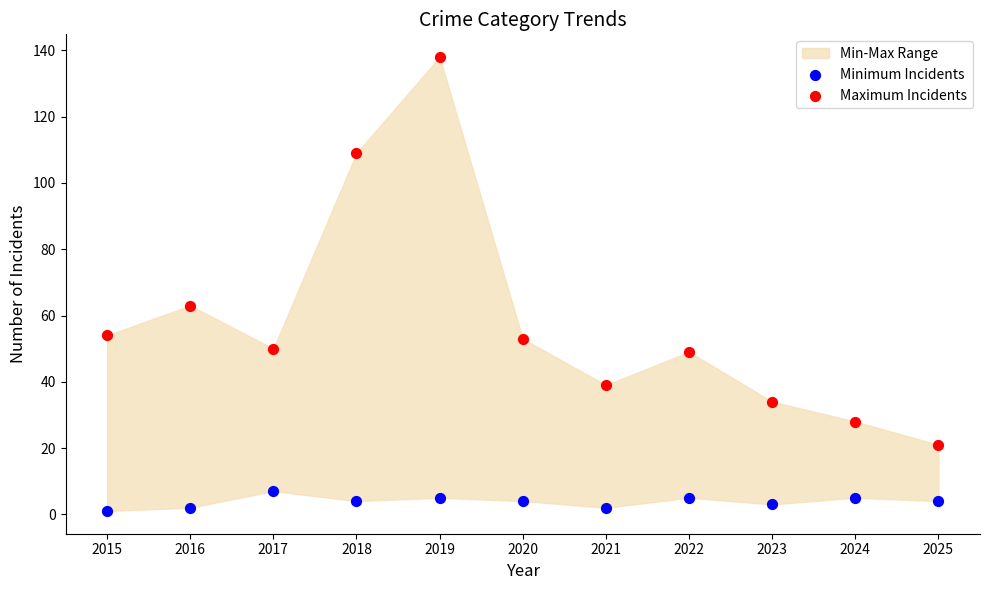

Which series contains the lowest Y value?

Minimum Incidents